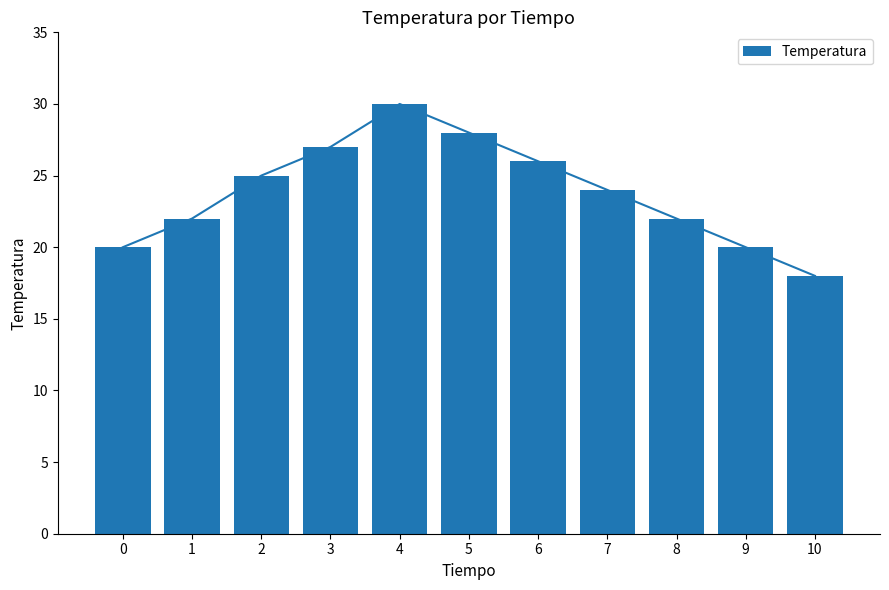

At which category does the chart reach its peak across all series?

4